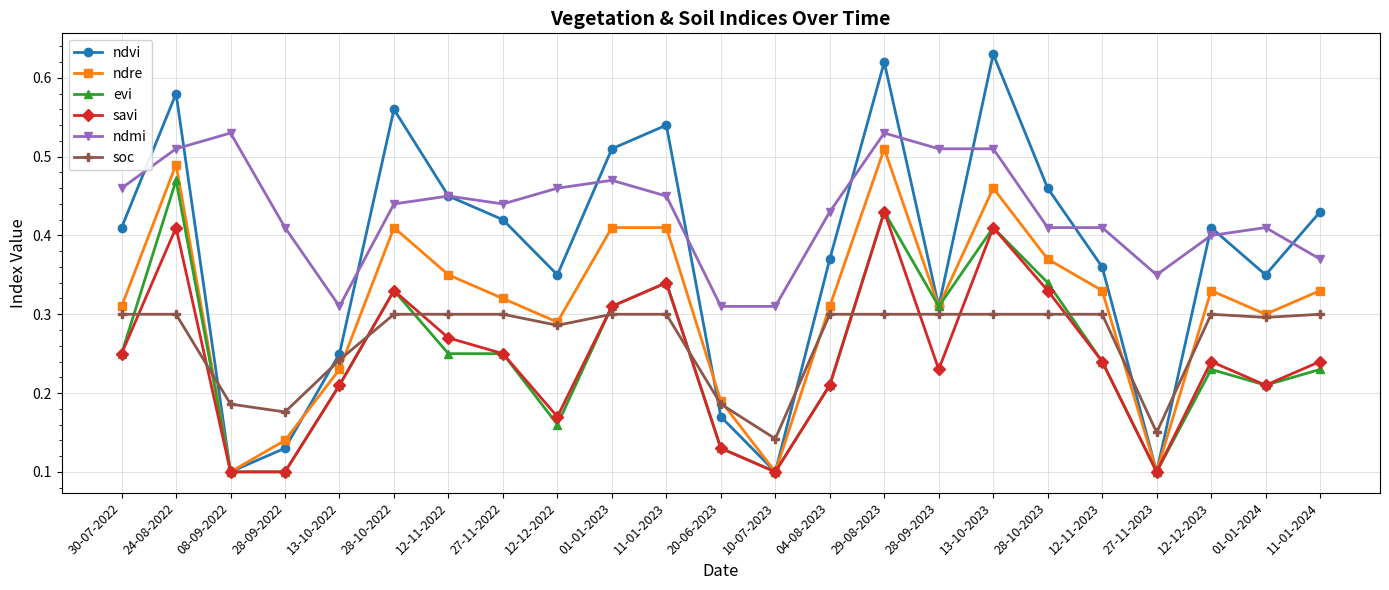

What is the label of the 7th point from the right?

13-10-2023